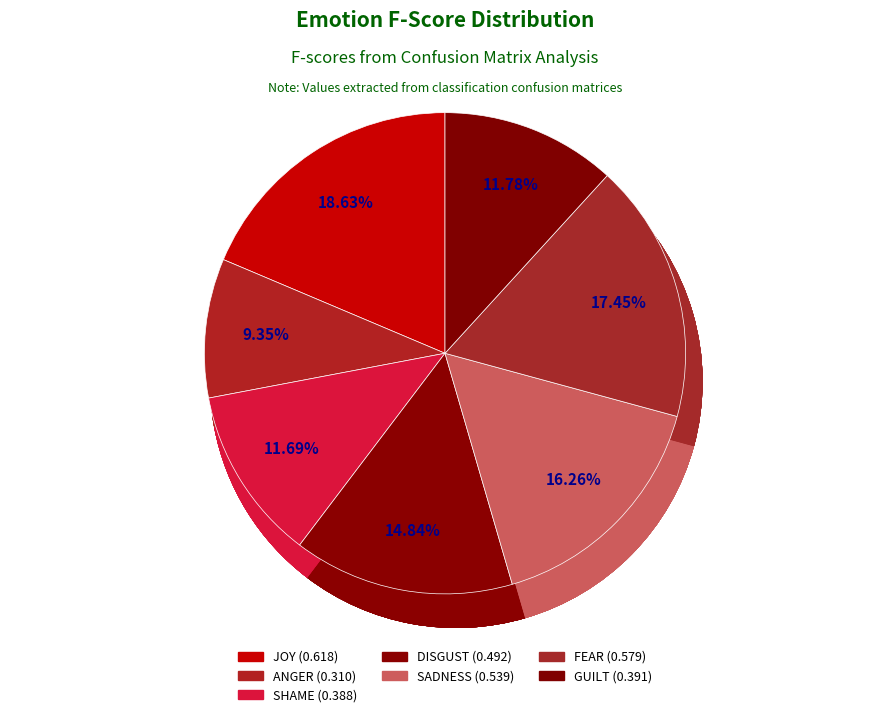

What percentage do FEAR and SHAME together represent?

29.1%